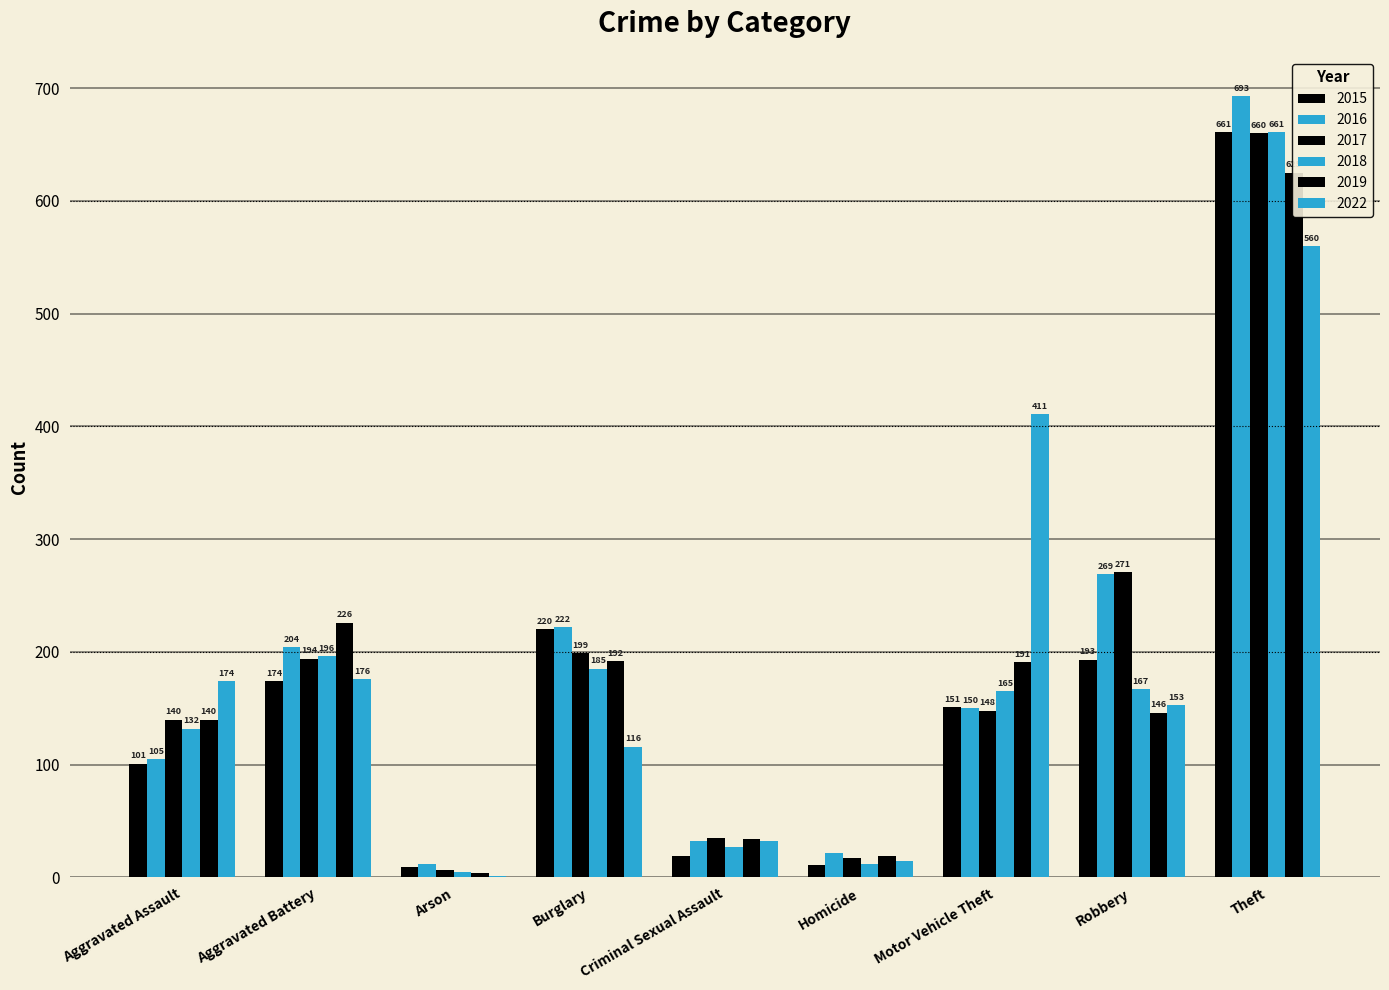

What is the spread (max minus min) of values at Motor Vehicle Theft?

263